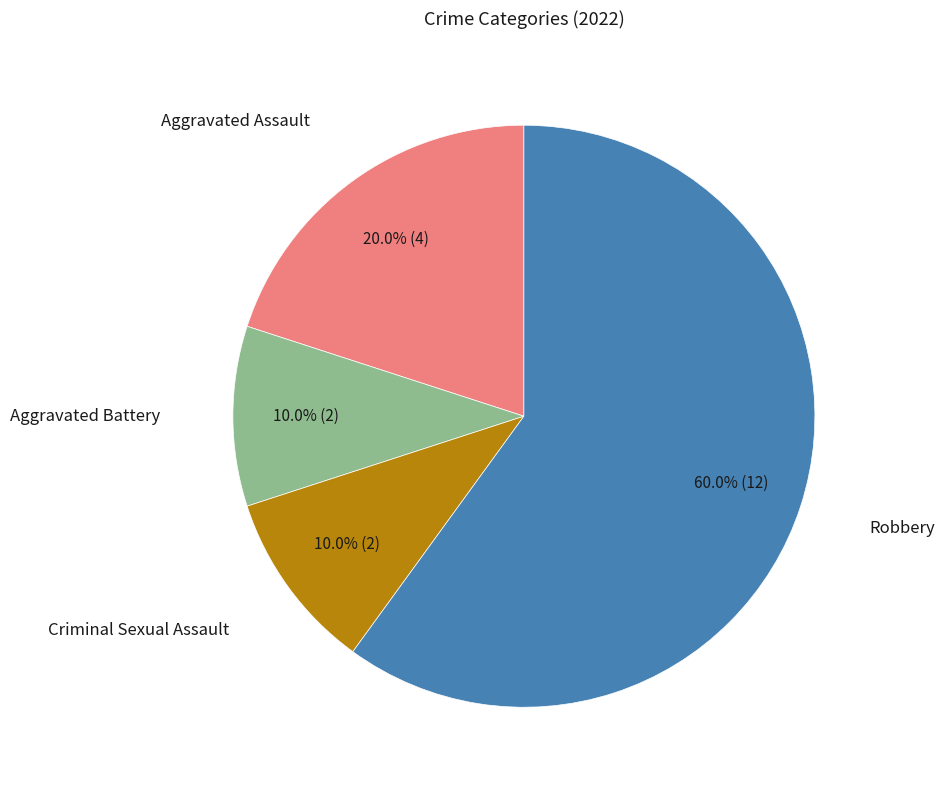

Does any single category account for the majority?

Yes